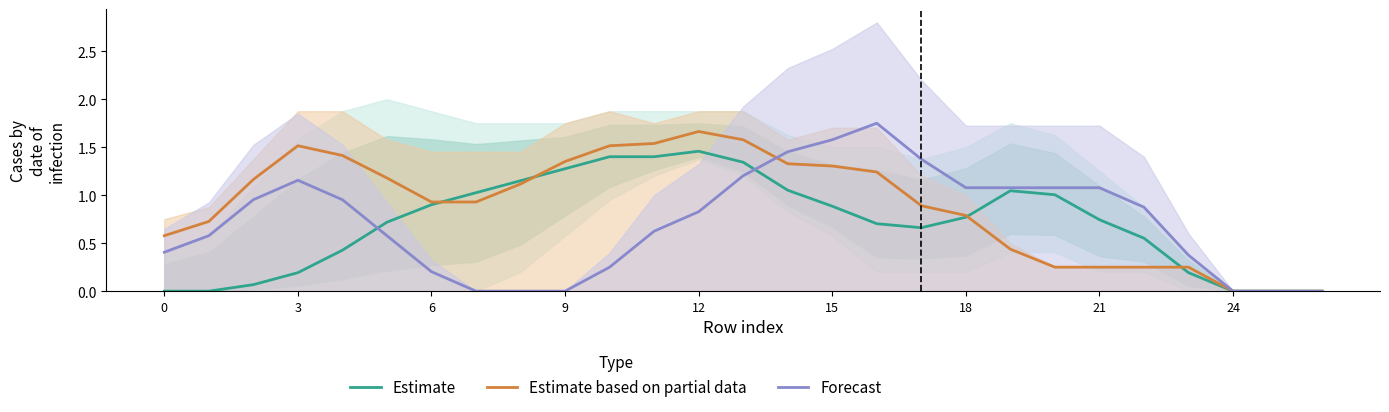

Which series has the largest range (max minus min)?

Forecast